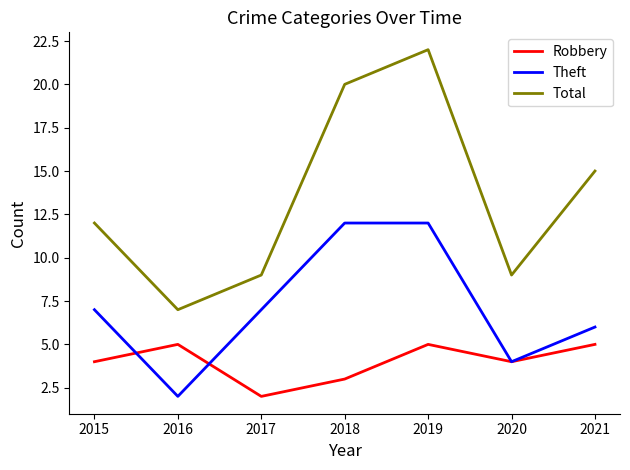

What is the difference between the highest and lowest values at 2016?

5